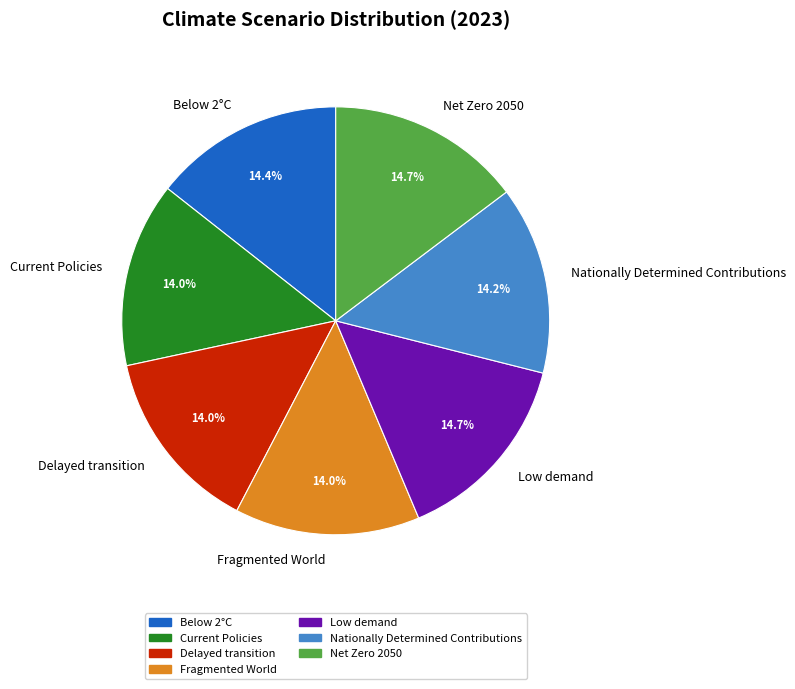

How much of the chart is everything except Below 2°C?

85.6%